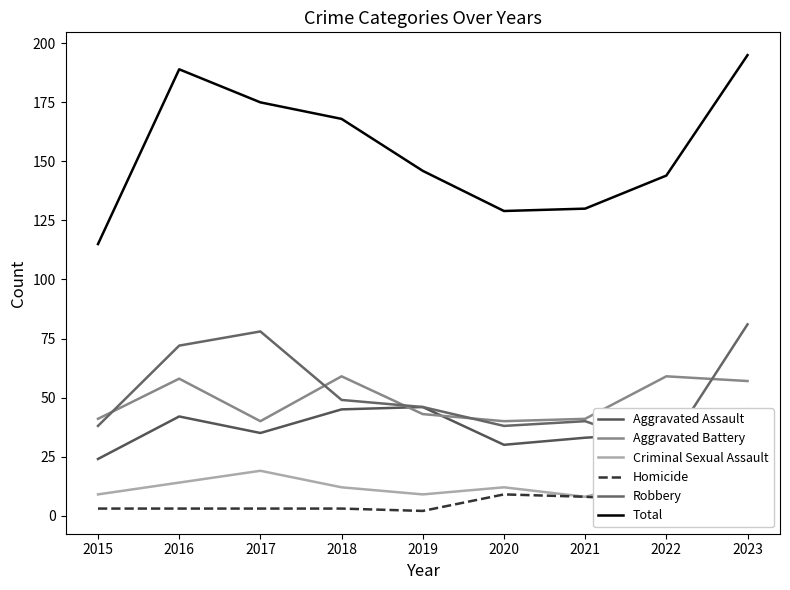

What is the greatest value displayed?

195